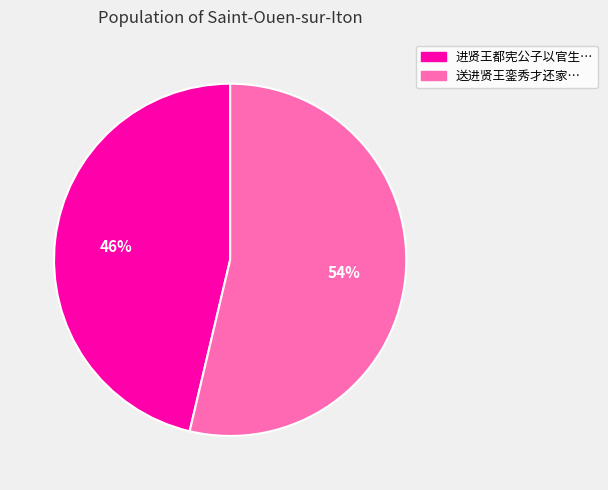

Does any single category account for the majority?

Yes